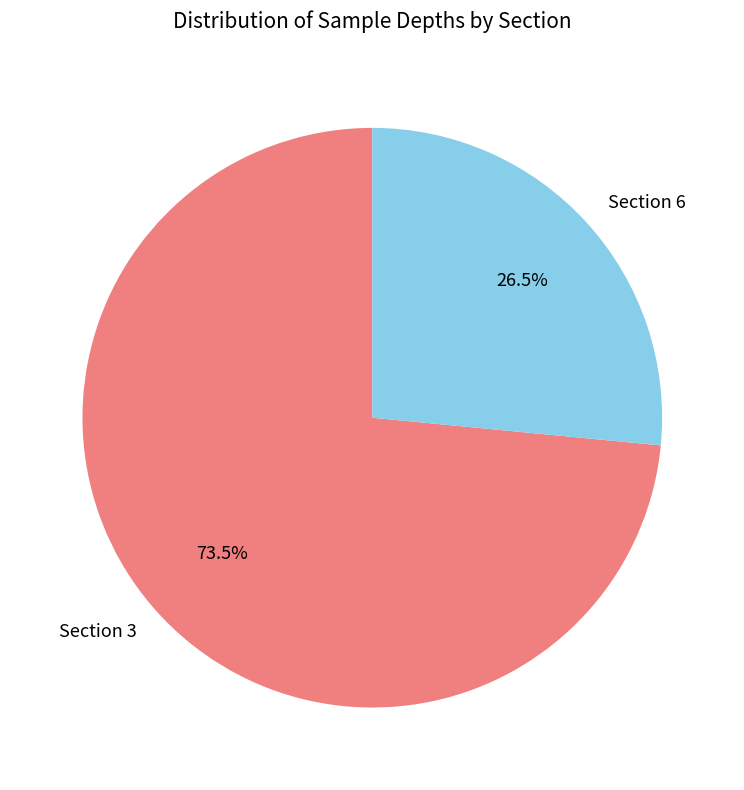

Which slice is the largest?

Section 3